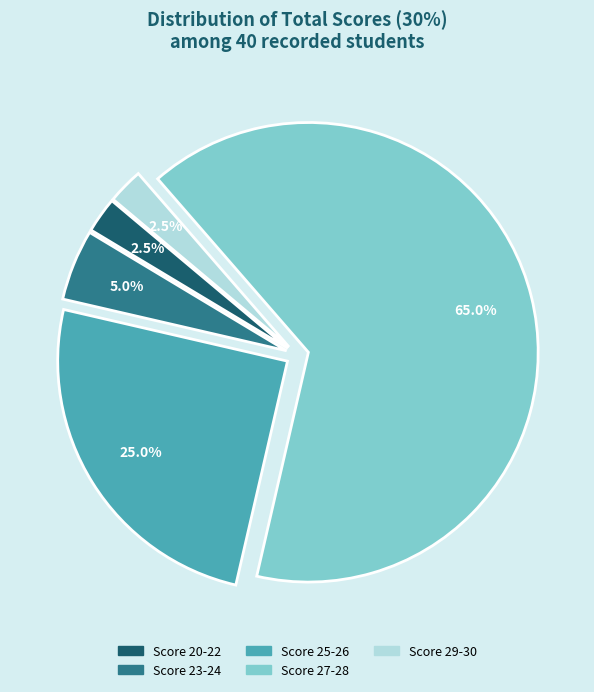

Is the sum of Score 23-24 and Score 25-26 greater than half?

No